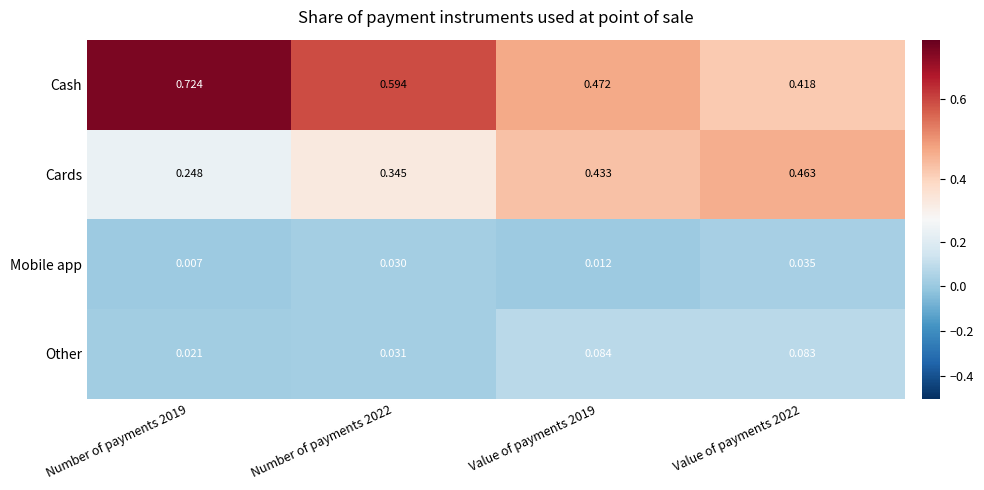

What is the total value across all series at Value of payments 2019?

1.0